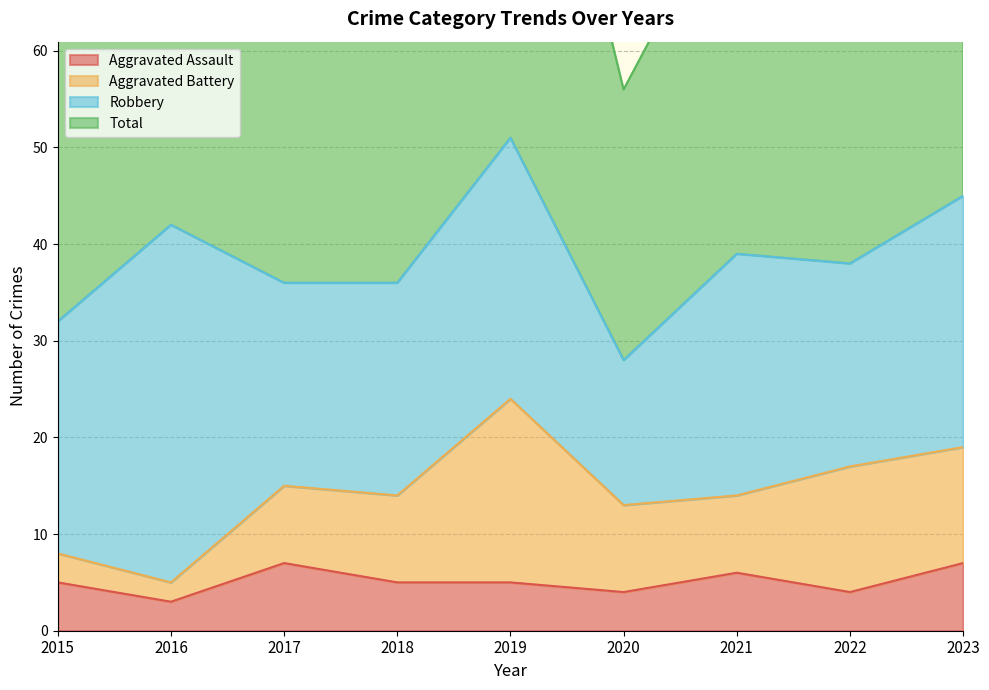

What is the sum of the Aggravated Assault values at 2017 and 2018?

12